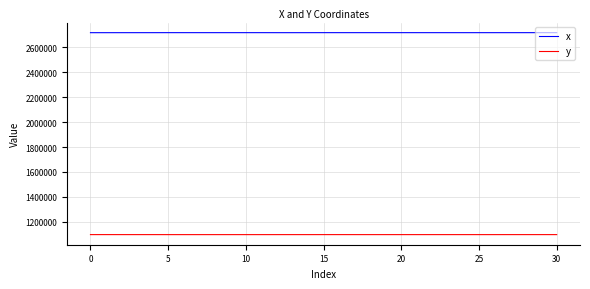

Which series has the largest total across all categories?

x